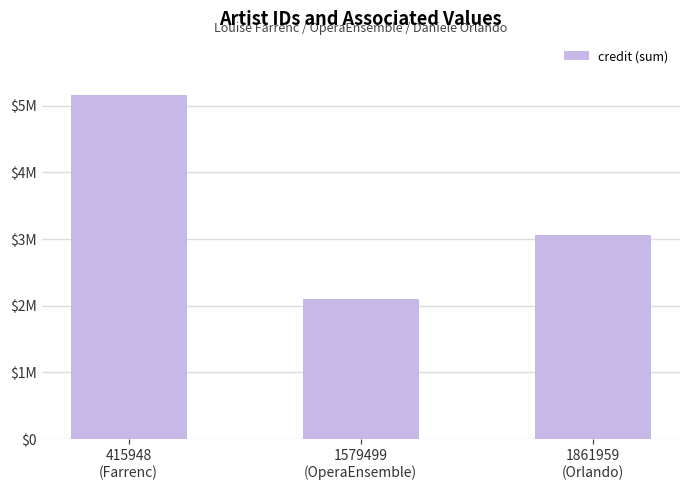

Which category has the lowest value across all series?

1579499
(OperaEnsemble)